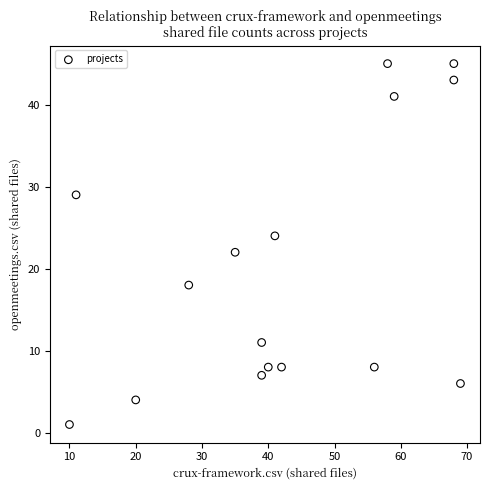

What is the range of Y values (max minus min)?

44